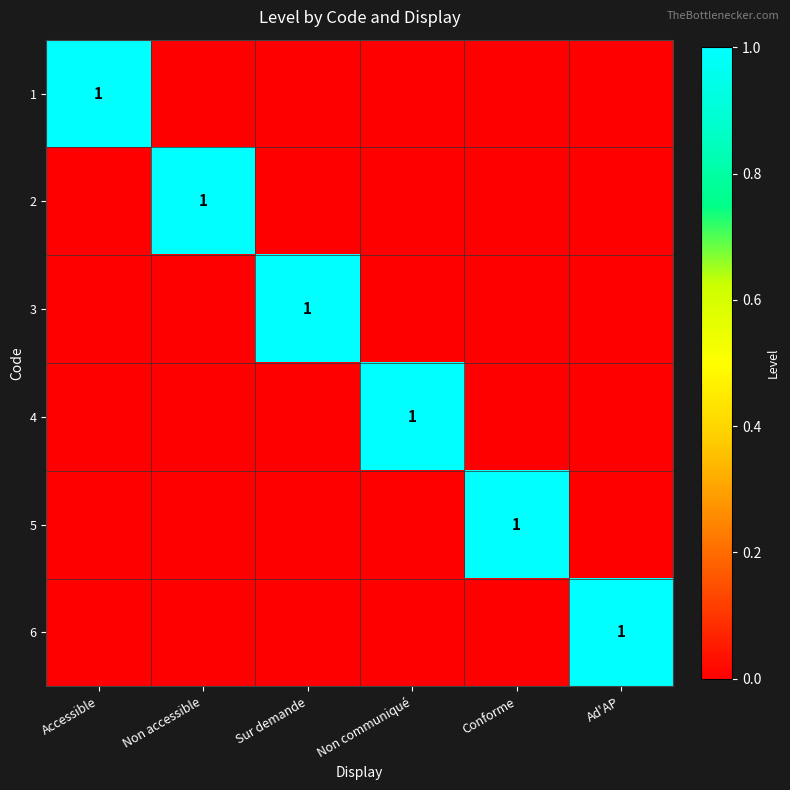

Which label corresponds to the largest value in the chart?

Accessible